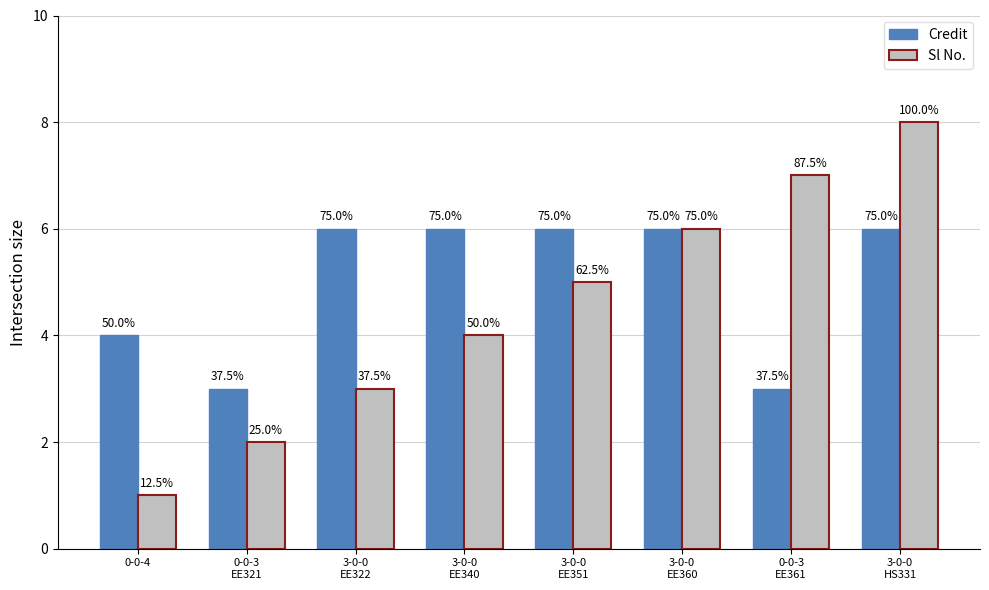

Is it true that Credit equals 4 at 3-0-0
EE351?

False